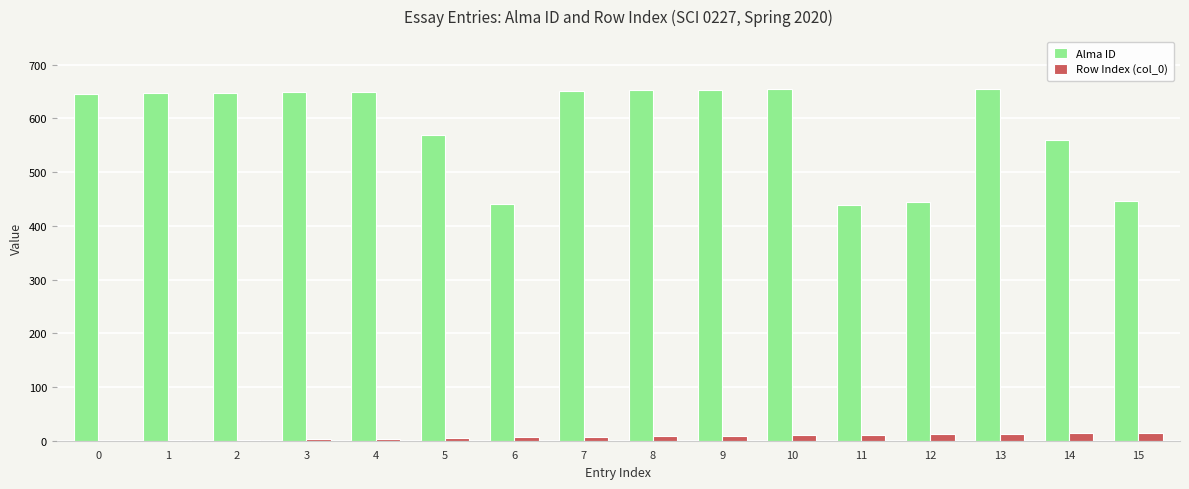

Which series changed the most between 2 and 15?

Alma ID